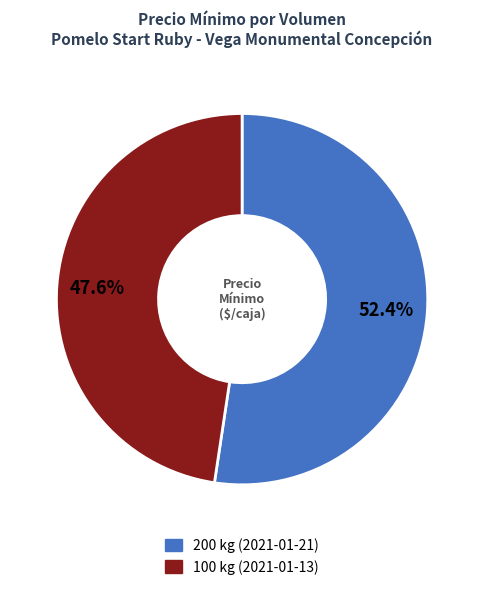

To the nearest percent, what portion does 200 kg (2021-01-21) represent?

52%